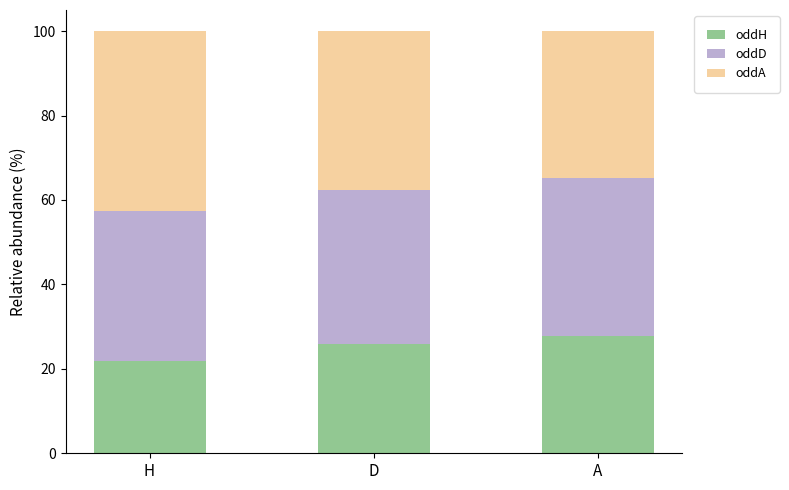

What is the total value across all series at H?

100.0